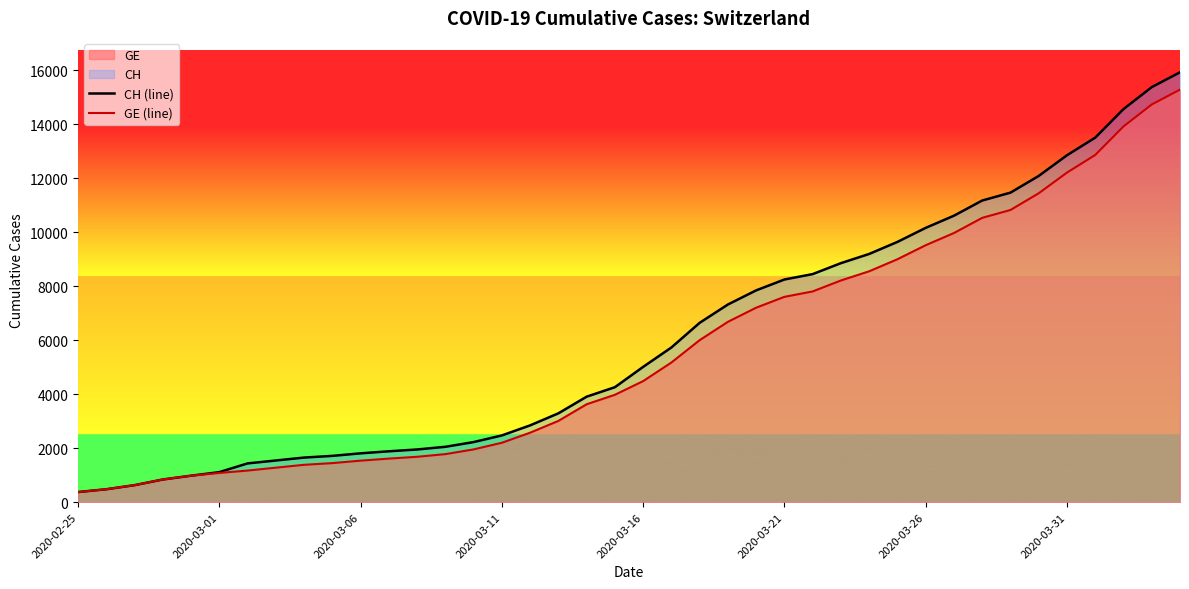

What is the minimum value for CH (line)?

375